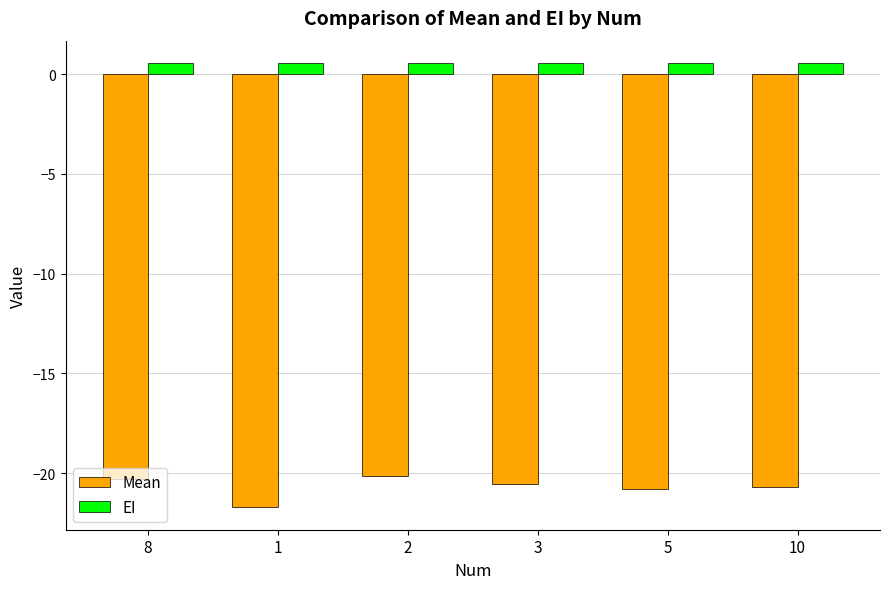

What is the label of the 5th bar from the left?

5